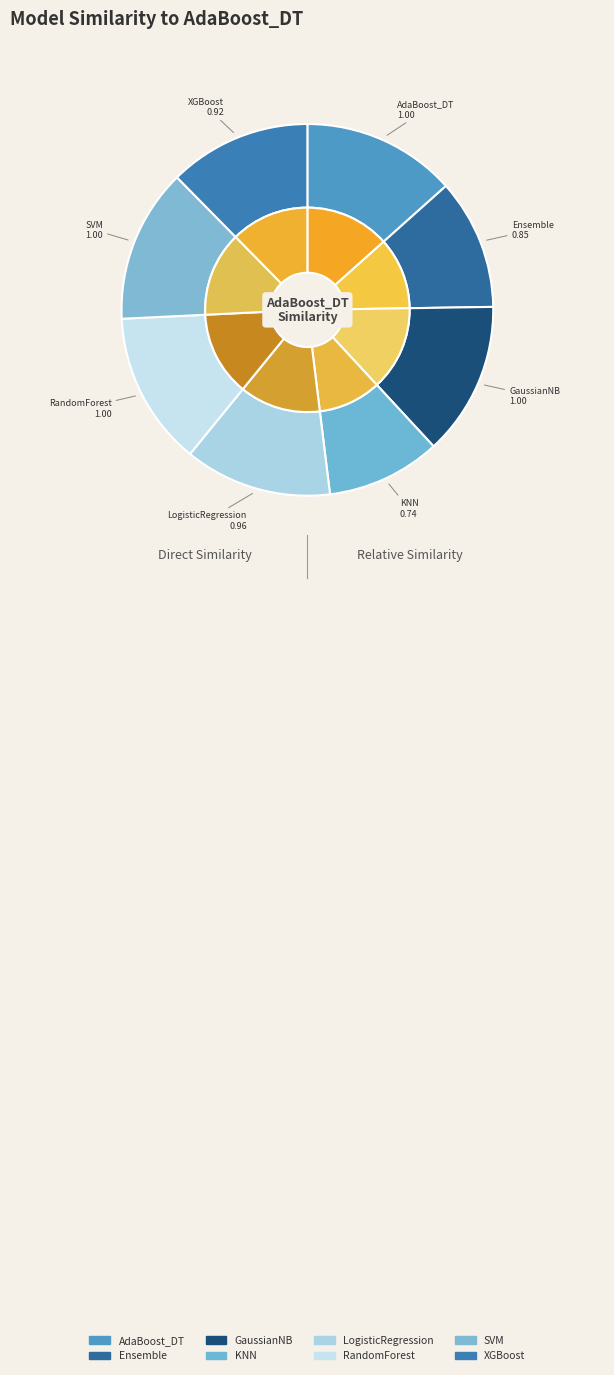

To the nearest percent, what is the average slice percentage?

12%